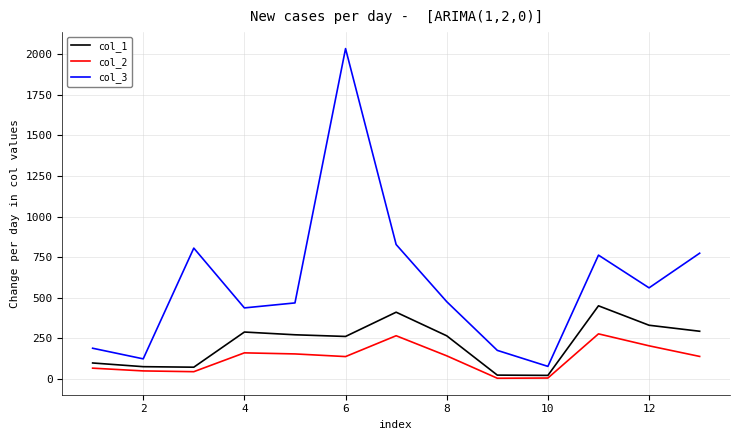

Rank the series by their average value, from highest to lowest.

col_3, col_1, col_2